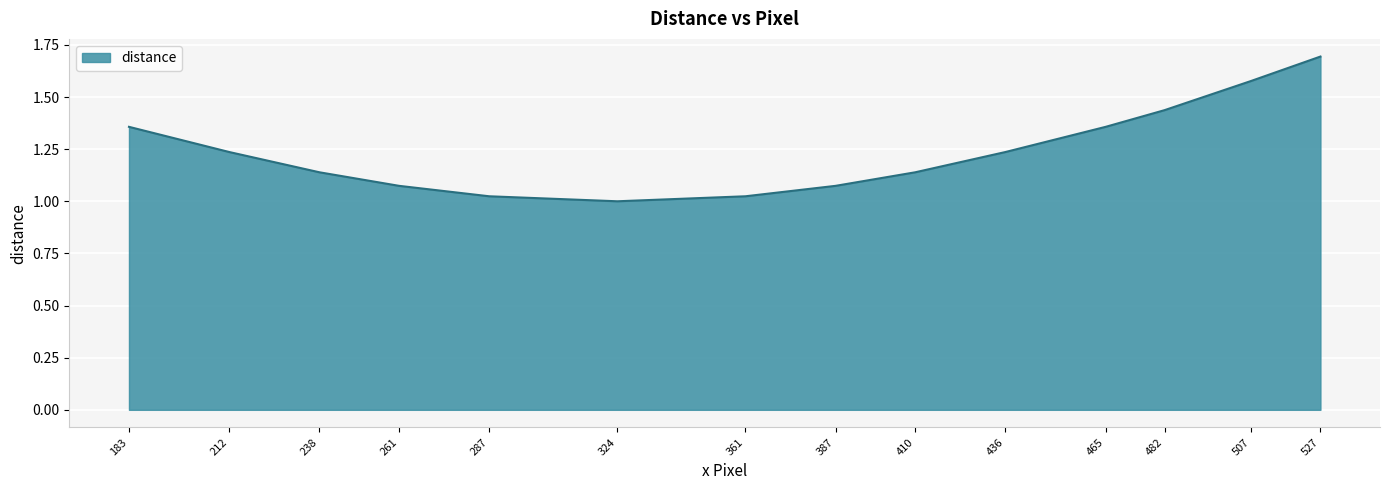

Which label corresponds to the largest value in the chart?

527